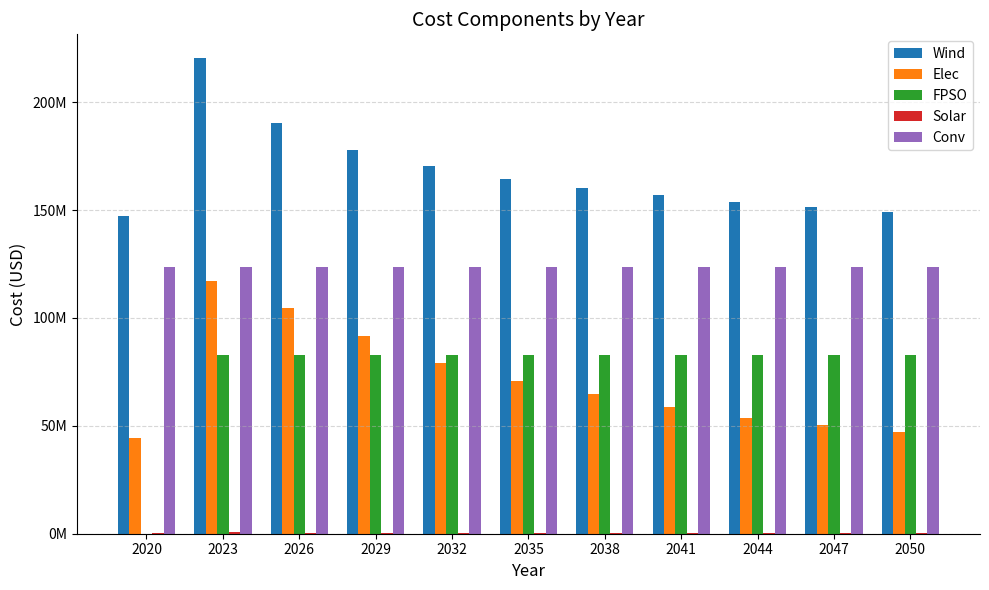

What is the average value of the Conv series?

123536592.3